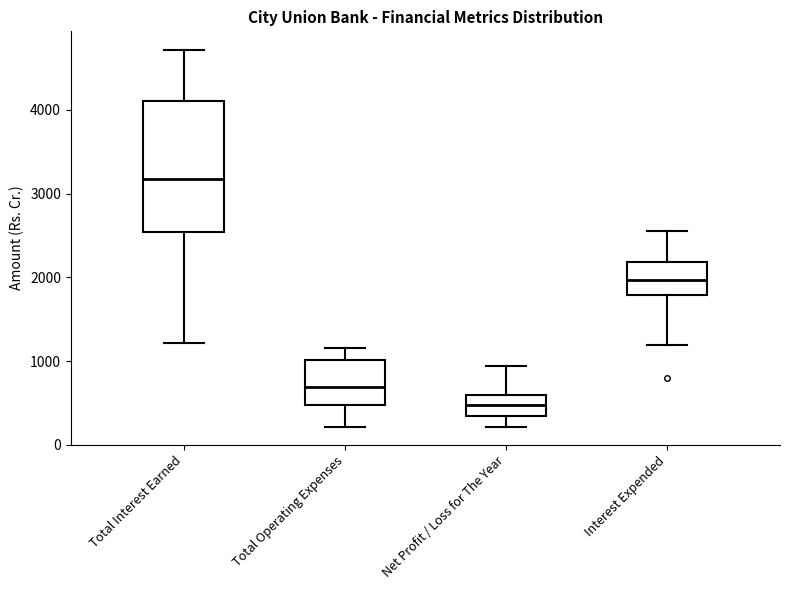

Reading left to right, read every box against the y-axis: the position of its median line, the range the box covers, and the ends of its whiskers. The values are not printed on the chart, so give them approximately, as read against the axis.

Total Interest Earned: median 3200, box 2500 to 4100, whiskers 1200 to 4700
Total Operating Expenses: median 700, box 500 to 1000, whiskers 200 to 1200
Net Profit / Loss for The Year: median 500, box 300 to 600, whiskers 200 to 900
Interest Expended: median 2000, box 1800 to 2200, whiskers 1200 to 2600